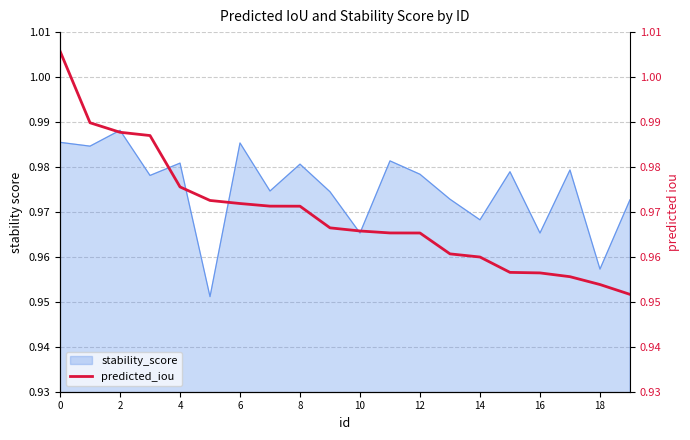

The stability_score series shows 0.6 at 0. True or false?

False